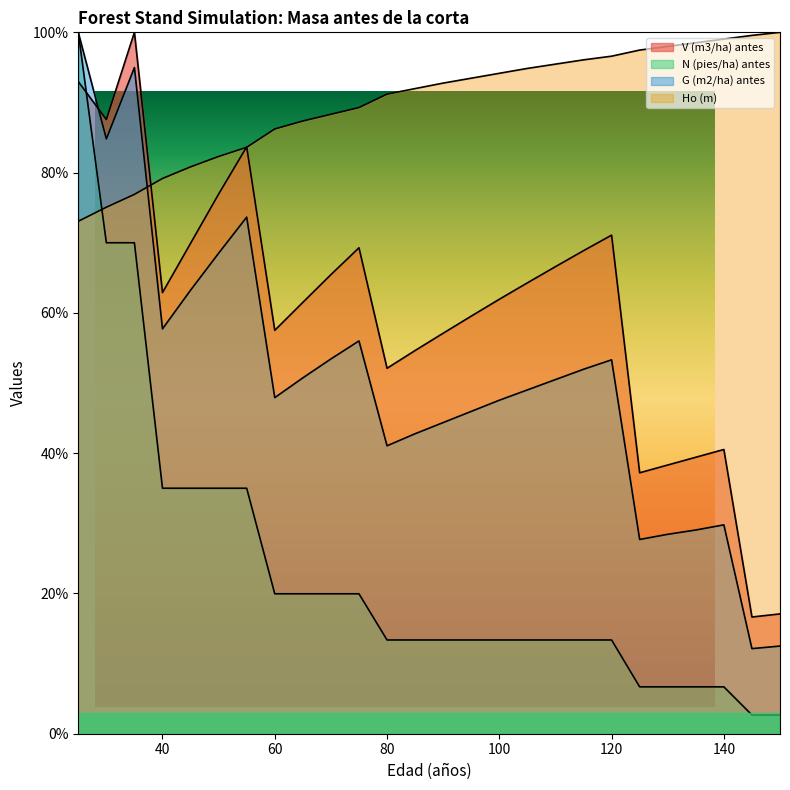

What is the spread (max minus min) of values at 100?

80.8